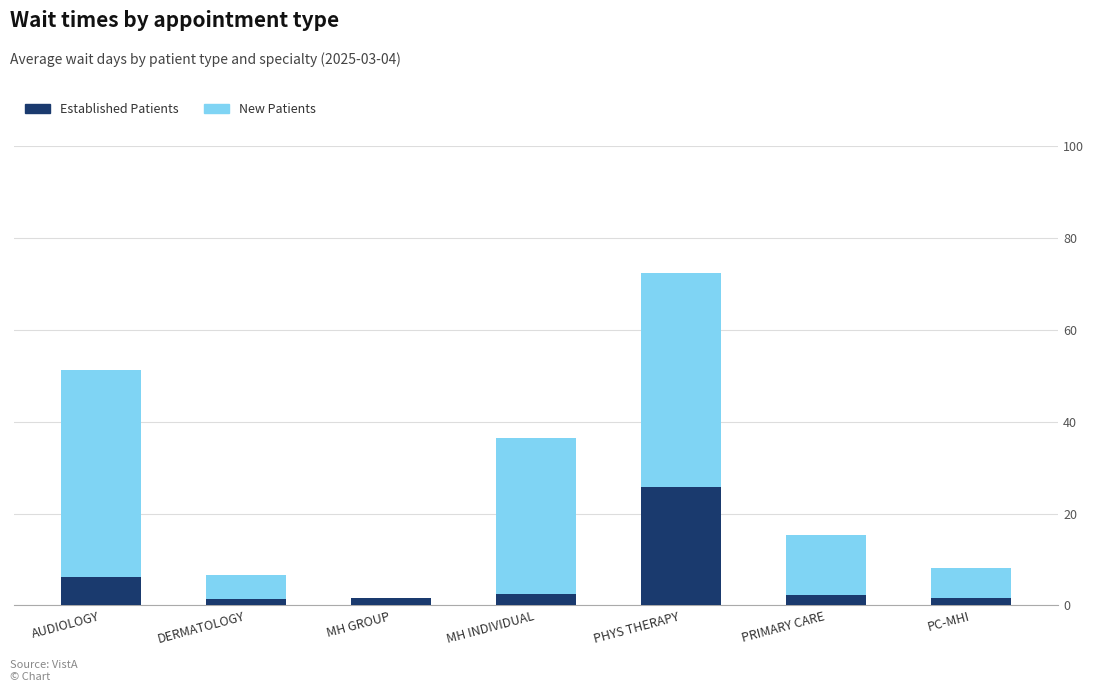

At which category is the sum across all series the highest?

PHYS THERAPY